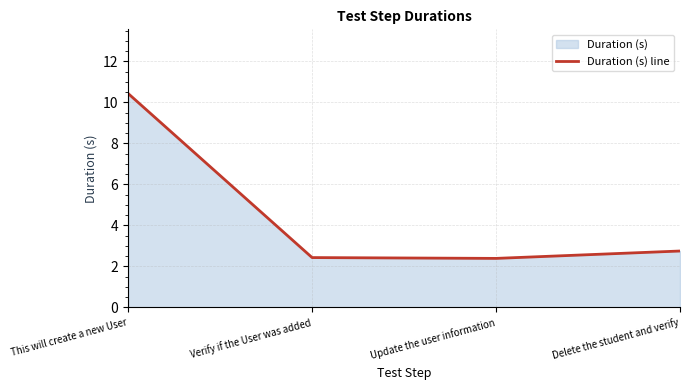

What is the label of the 2nd point from the left?

Verify if the User was added